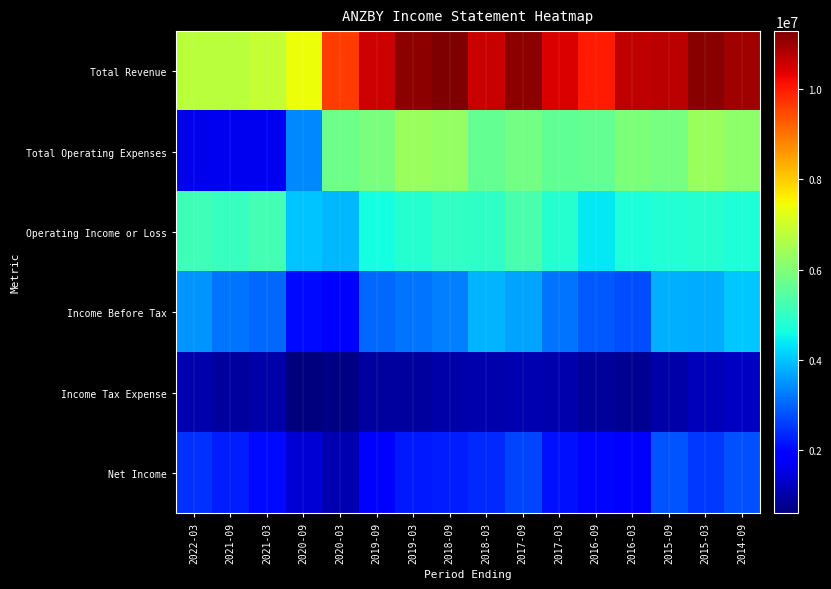

Which series has the largest total across all categories?

Total Revenue